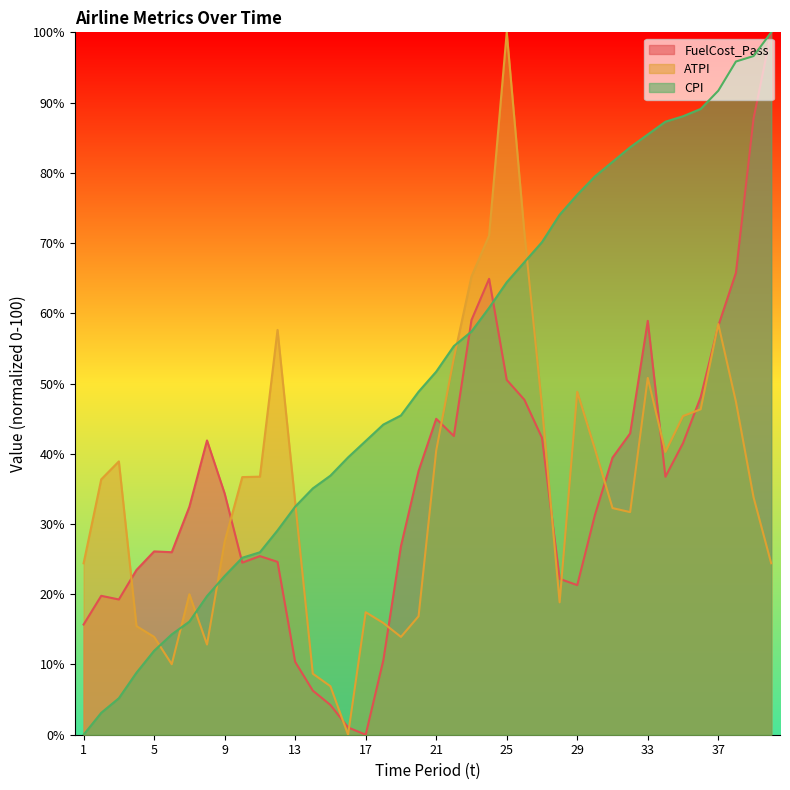

How many values in the CPI series are below 51?

20